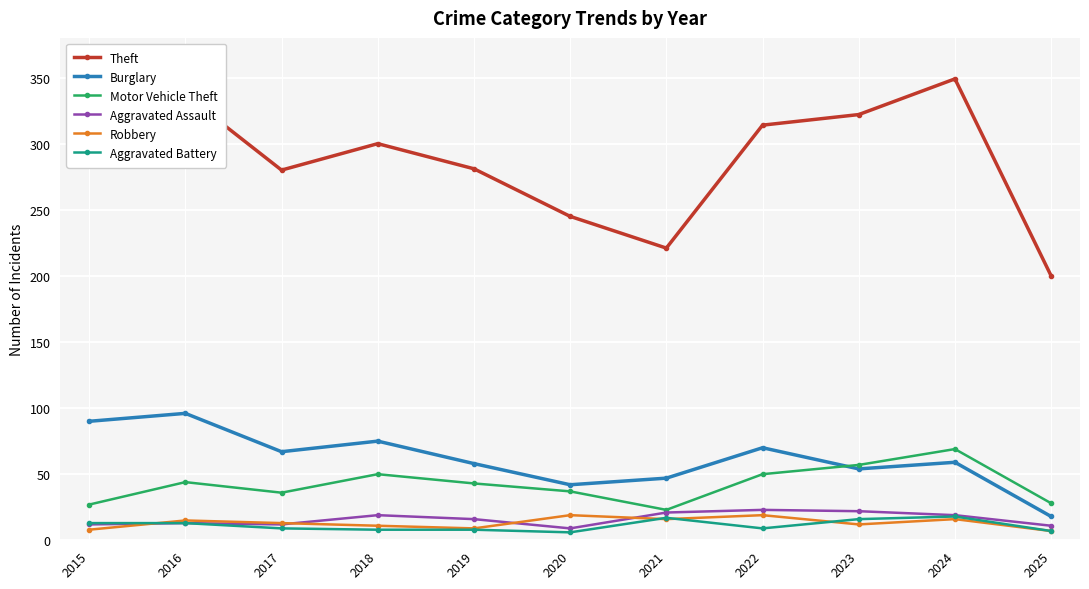

True or false: Theft and Burglary cross at least once.

False